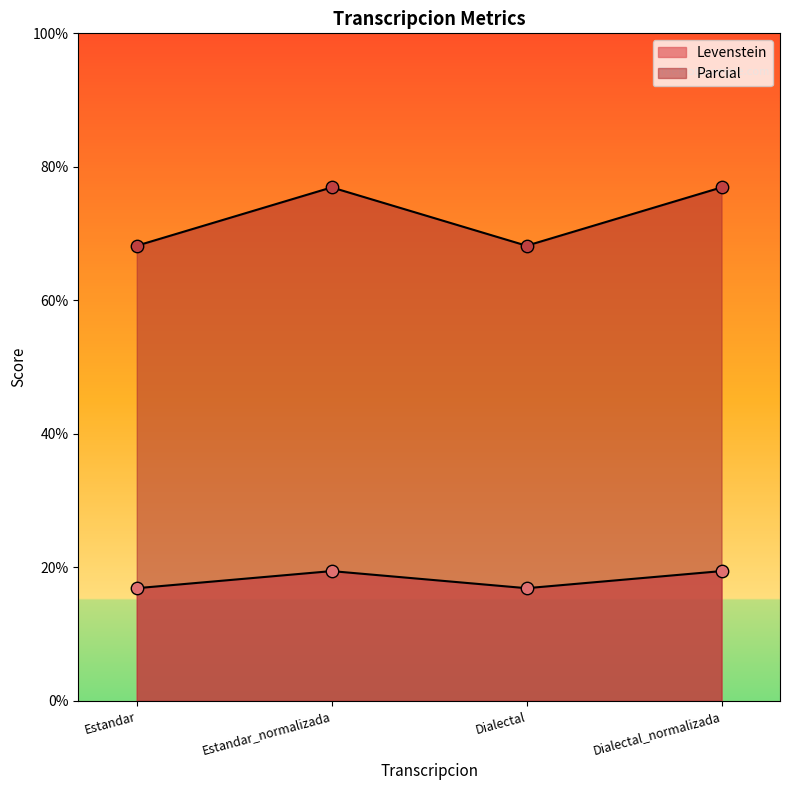

Which series reaches the maximum Y coordinate?

Levenstein